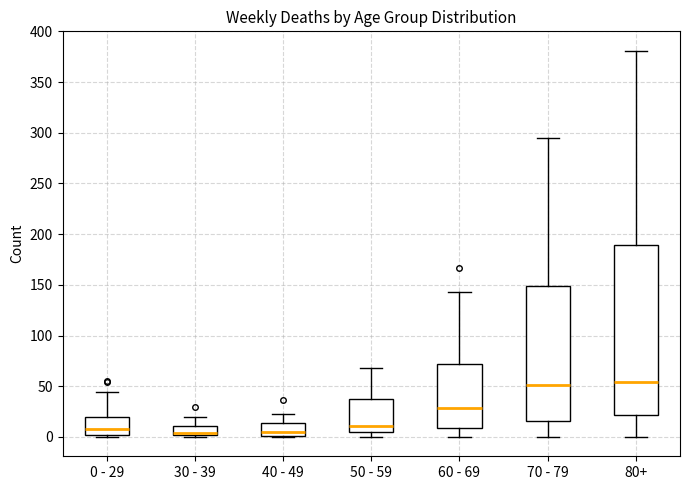

Reading left to right, transcribe this box plot: for each box, give where its median line is, the range the box spans, and where its two whiskers end, as read against the y-axis. The values are not printed on the chart, so give them approximately, as read against the axis.

0 - 29: median 10, box 0 to 20, whiskers 0 (just below the box's lower edge) to 45
30 - 39: median 5, box 0 to 10, whiskers 0 (just below the box's lower edge) to 20
40 - 49: median 5, box 0 to 15, whiskers 0 to 25
50 - 59: median 10, box 5 to 35, whiskers 0 to 70
60 - 69: median 30, box 10 to 70, whiskers 0 to 145
70 - 79: median 50, box 15 to 150, whiskers 0 to 295
80+: median 55, box 20 to 190, whiskers 0 to 380